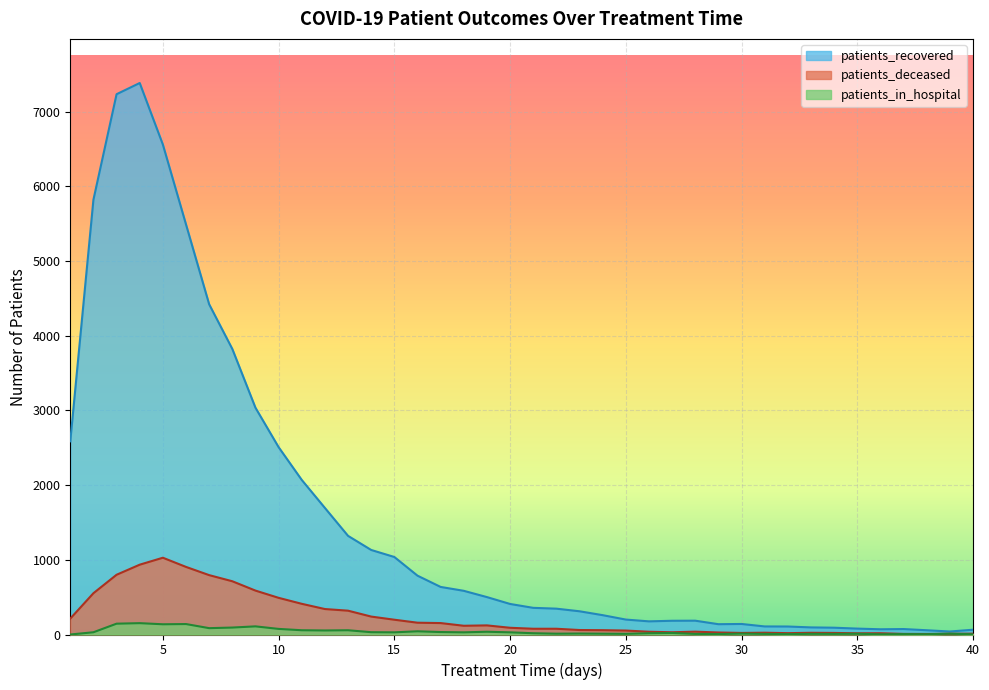

True or false: patients_deceased and patients_recovered intersect in this chart.

False